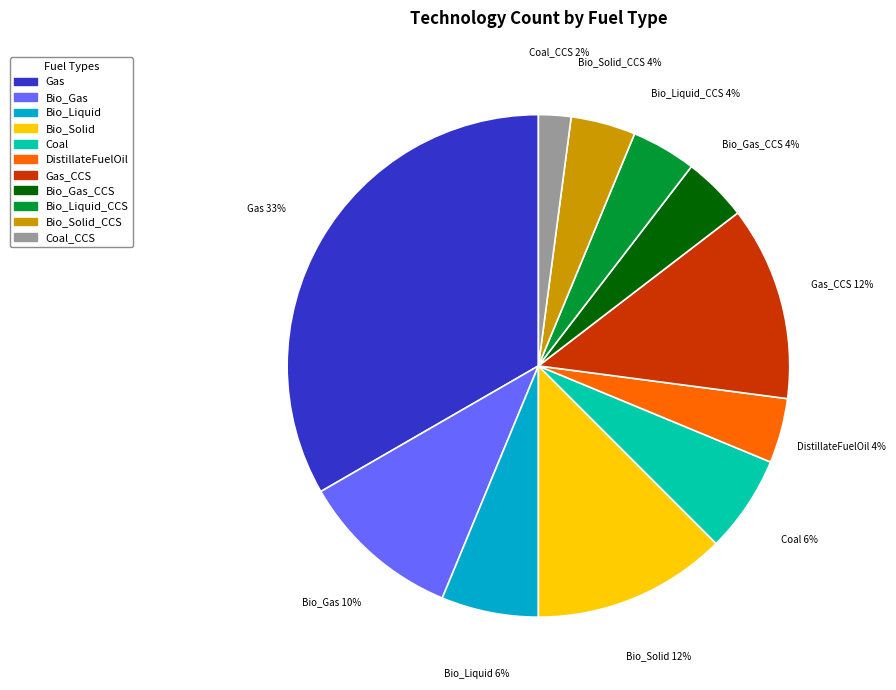

Count the number of slices in the pie.

11